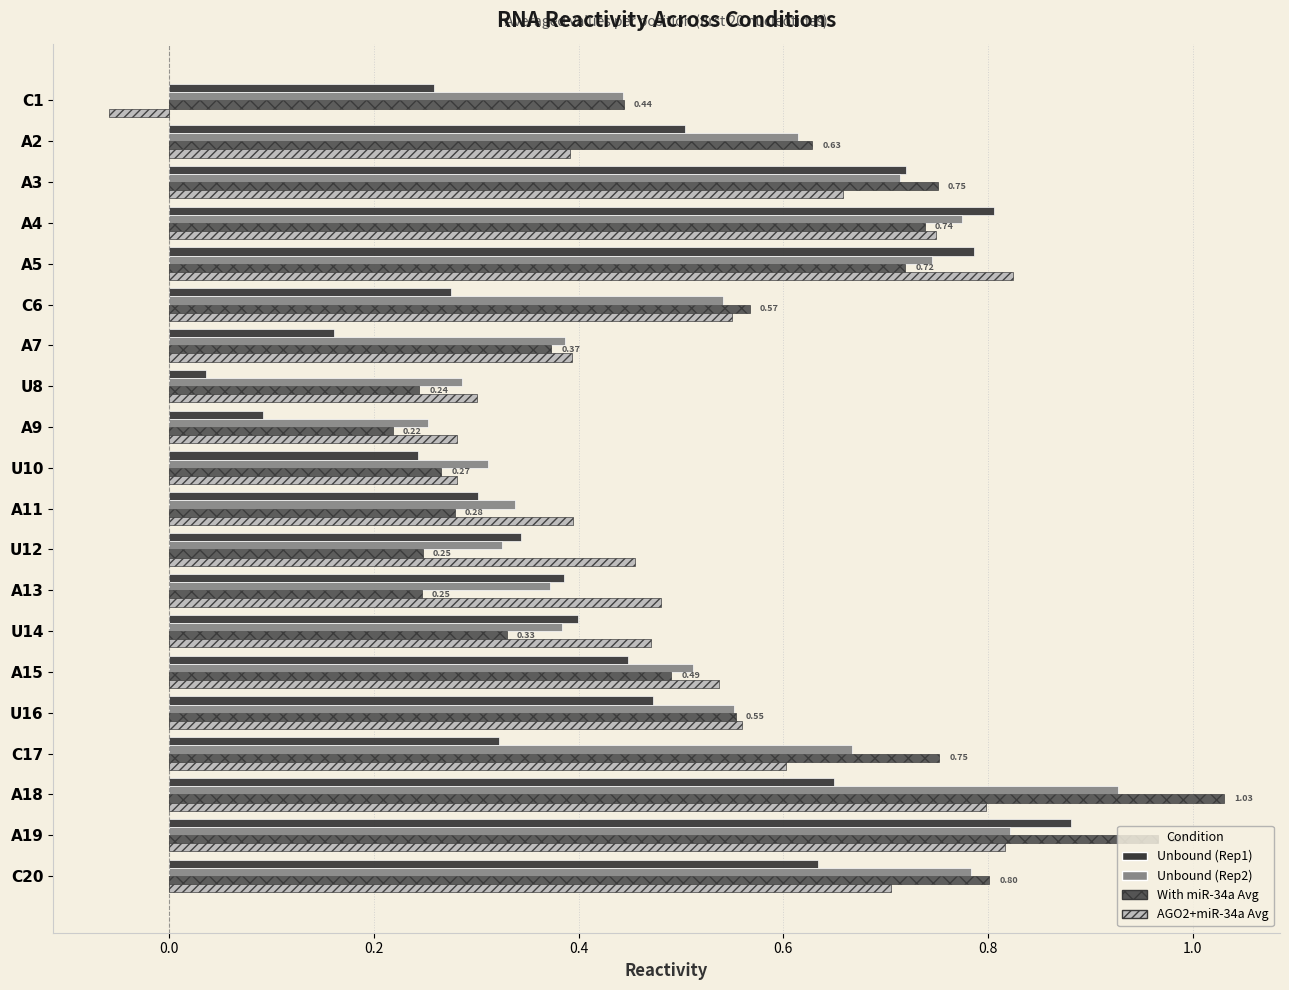

At which label does Unbound (Rep2) reach its minimum?

A9